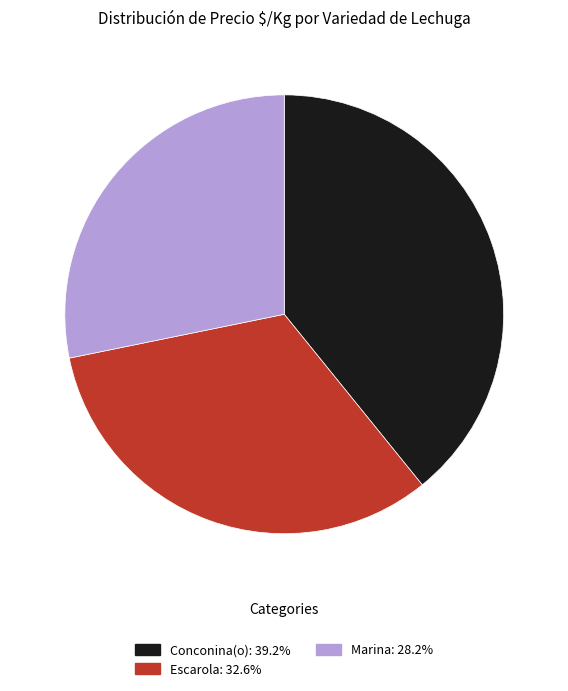

Approximately how many times larger is the value at Escarola compared to Conconina(o)?

0.8